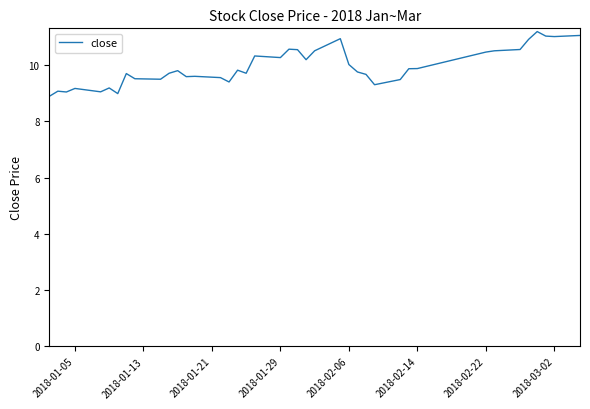

What is the difference between the maximum and minimum values?

2.3